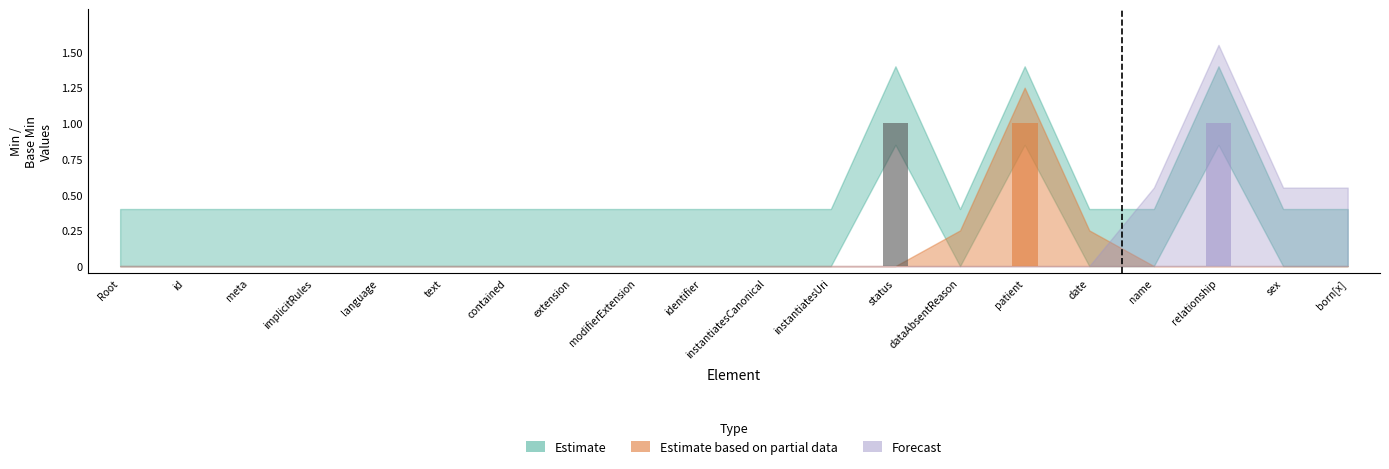

How many distinct data groups are displayed?

1